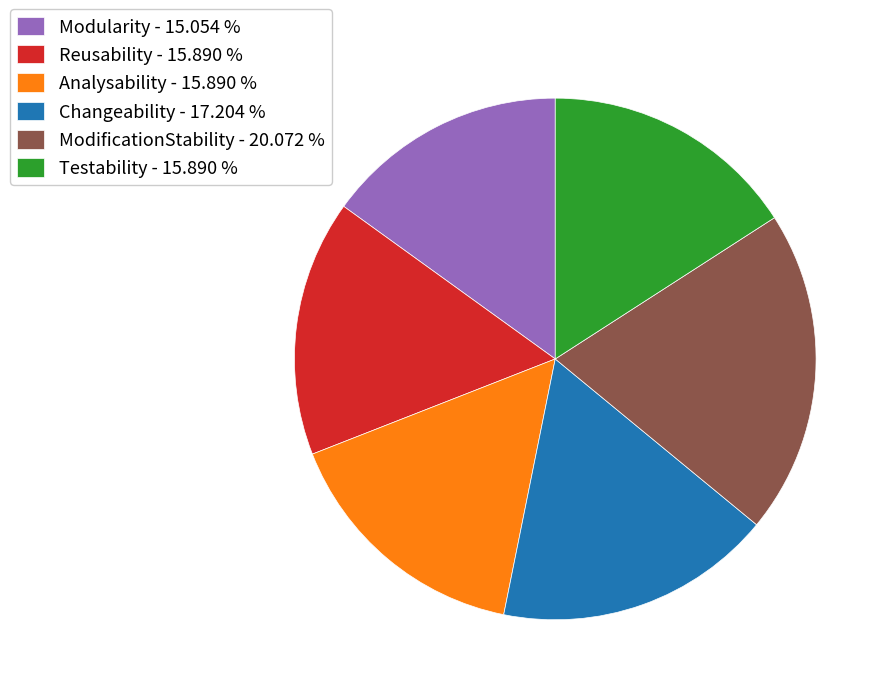

Is there any slice that represents more than half of the pie?

No